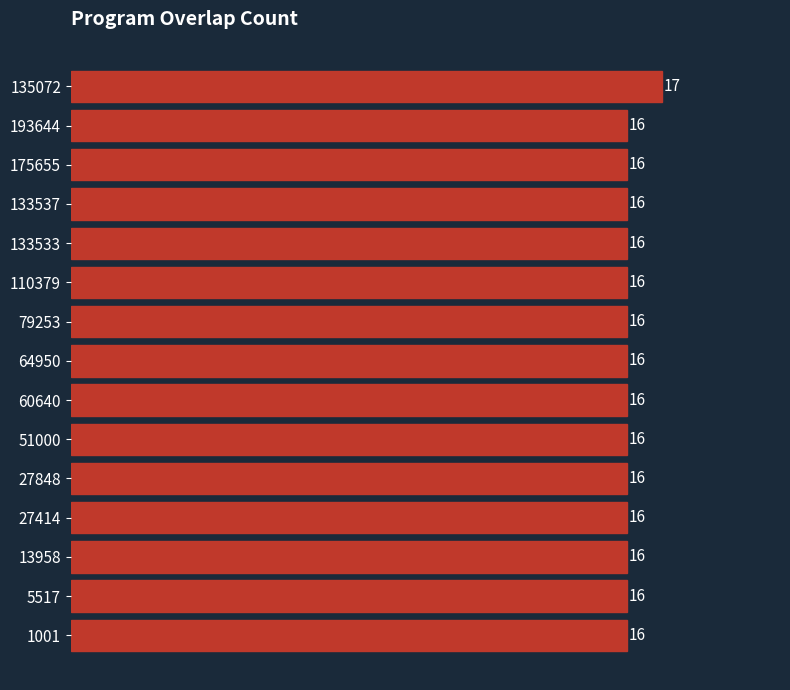

Reading bottom to top, extract all data points from this chart.

16	16	16	16	16	16	16	16	16	16	16	16	16	16	17